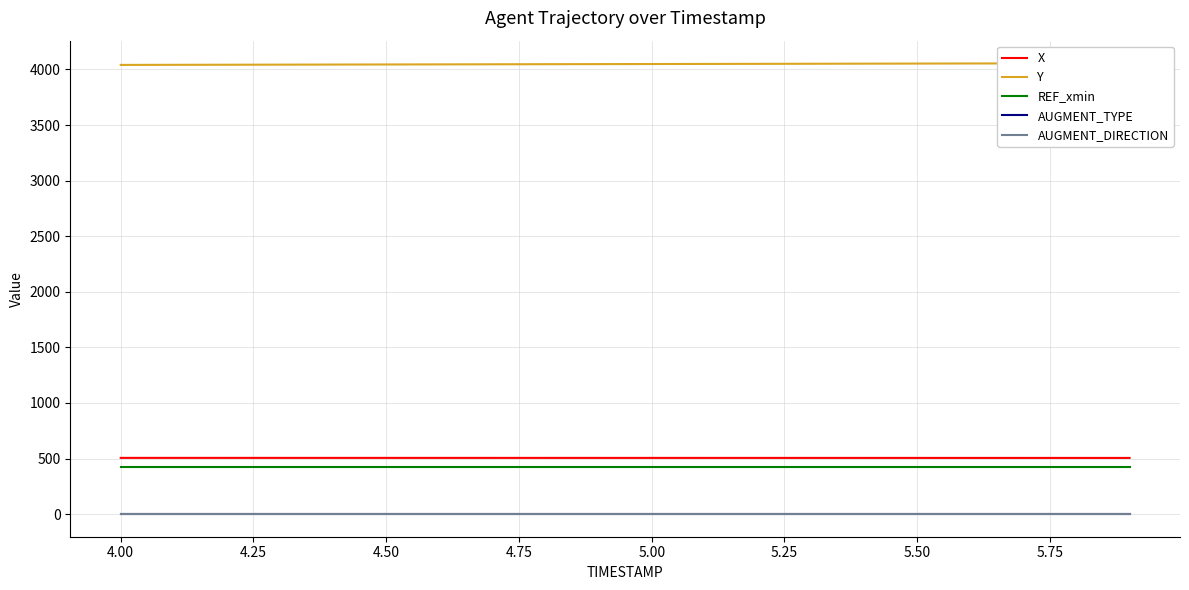

What is the value of the REF_xmin point at the 15th from the left?

425.8